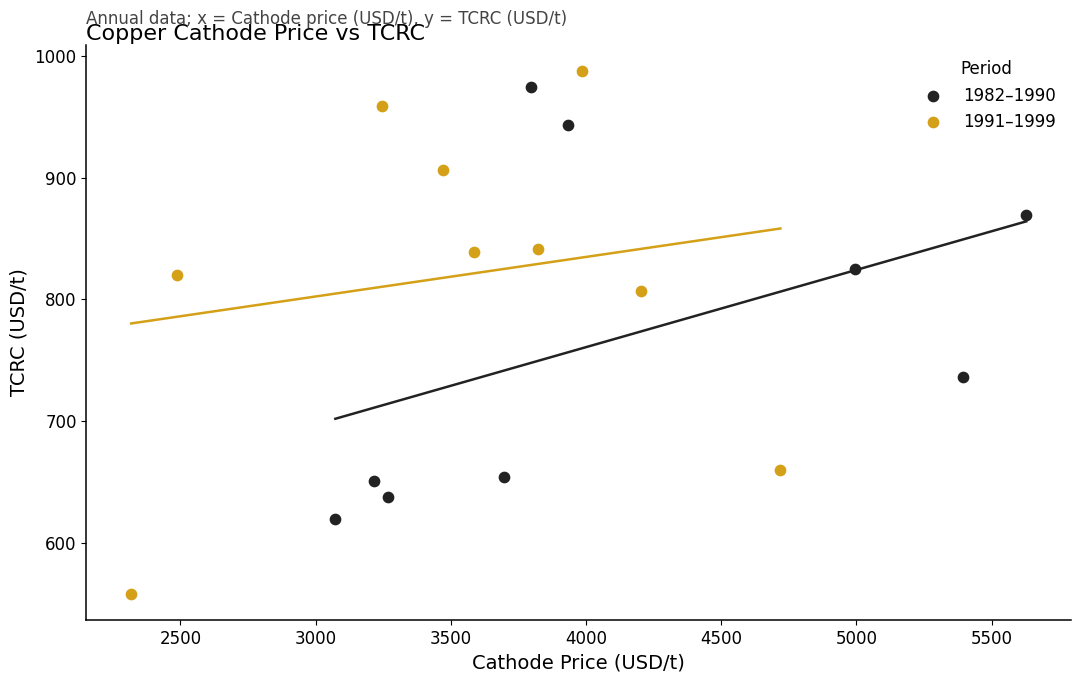

Which series has the widest spread of Y values?

1991–1999